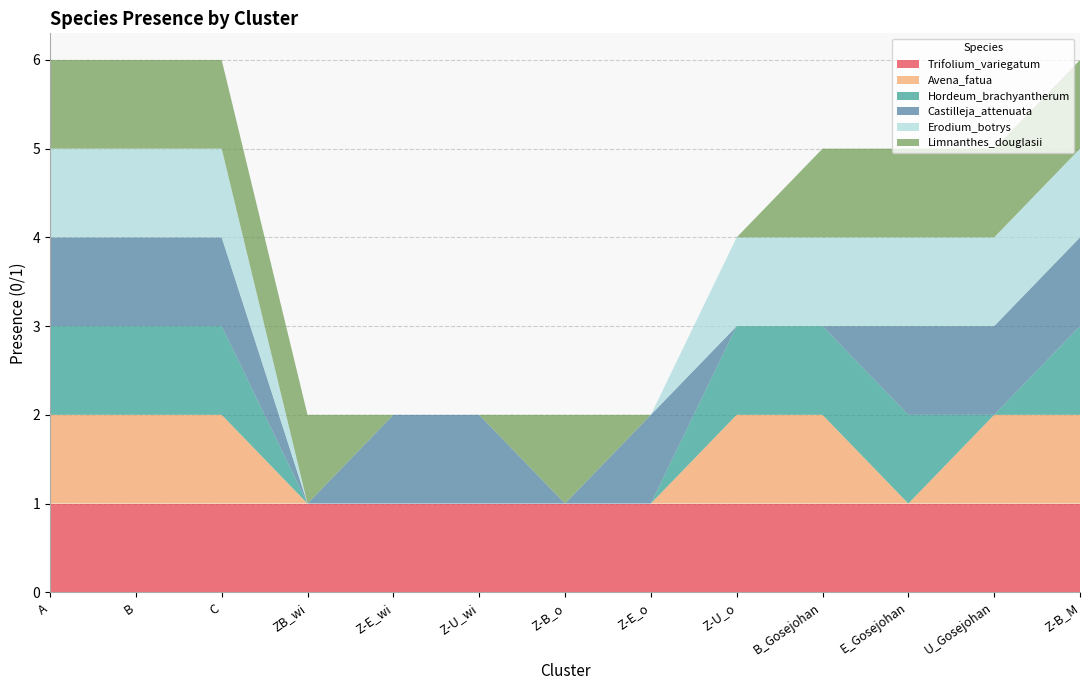

Reading left to right, what are all the values shown in this chart?

Trifolium_variegatum: A=1	B=1	C=1	ZB_wi=1	Z-E_wi=1	Z-U_wi=1	Z-B_o=1	Z-E_o=1	Z-U_o=1	B_Gosejohan=1	E_Gosejohan=1	U_Gosejohan=1	Z-B_M=1
Avena_fatua: A=1	B=1	C=1	ZB_wi=0	Z-E_wi=0	Z-U_wi=0	Z-B_o=0	Z-E_o=0	Z-U_o=1	B_Gosejohan=1	E_Gosejohan=0	U_Gosejohan=1	Z-B_M=1
Hordeum_brachyantherum: A=1	B=1	C=1	ZB_wi=0	Z-E_wi=0	Z-U_wi=0	Z-B_o=0	Z-E_o=0	Z-U_o=1	B_Gosejohan=1	E_Gosejohan=1	U_Gosejohan=0	Z-B_M=1
Castilleja_attenuata: A=1	B=1	C=1	ZB_wi=0	Z-E_wi=1	Z-U_wi=1	Z-B_o=0	Z-E_o=1	Z-U_o=0	B_Gosejohan=0	E_Gosejohan=1	U_Gosejohan=1	Z-B_M=1
Erodium_botrys: A=1	B=1	C=1	ZB_wi=0	Z-E_wi=0	Z-U_wi=0	Z-B_o=0	Z-E_o=0	Z-U_o=1	B_Gosejohan=1	E_Gosejohan=1	U_Gosejohan=1	Z-B_M=1
Limnanthes_douglasii: A=1	B=1	C=1	ZB_wi=1	Z-E_wi=0	Z-U_wi=0	Z-B_o=1	Z-E_o=0	Z-U_o=0	B_Gosejohan=1	E_Gosejohan=1	U_Gosejohan=1	Z-B_M=1